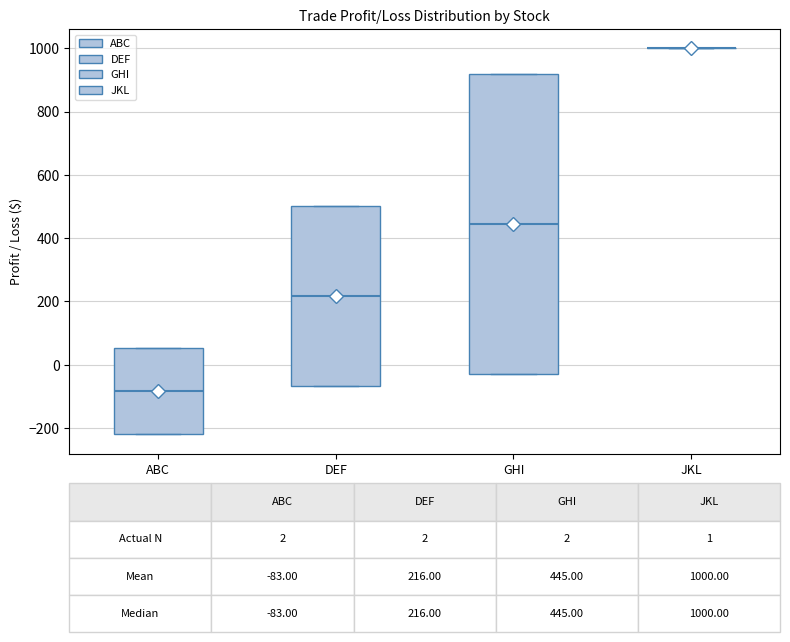

Comparing the boxes themselves (not the whiskers), which one is the tallest?

GHI